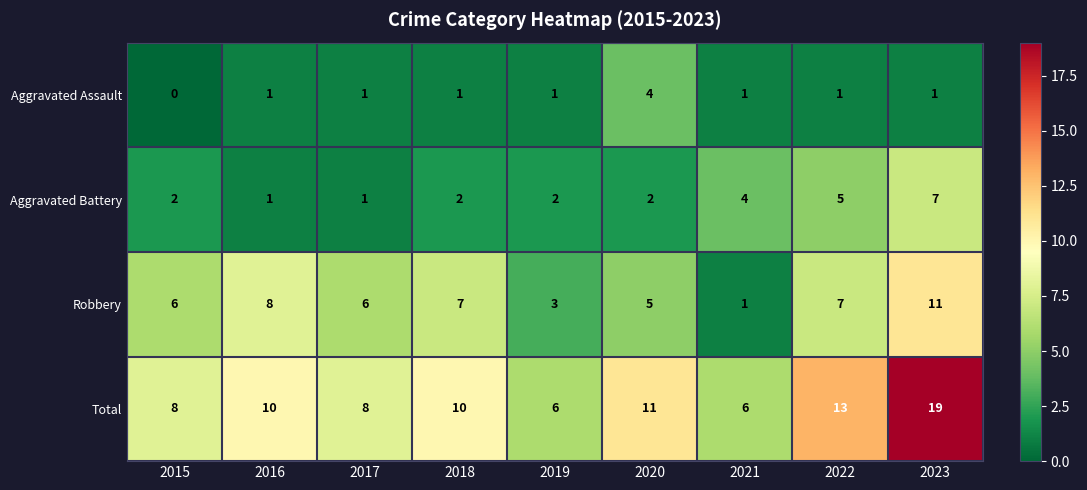

What is the difference between the highest and lowest values at 2021?

5